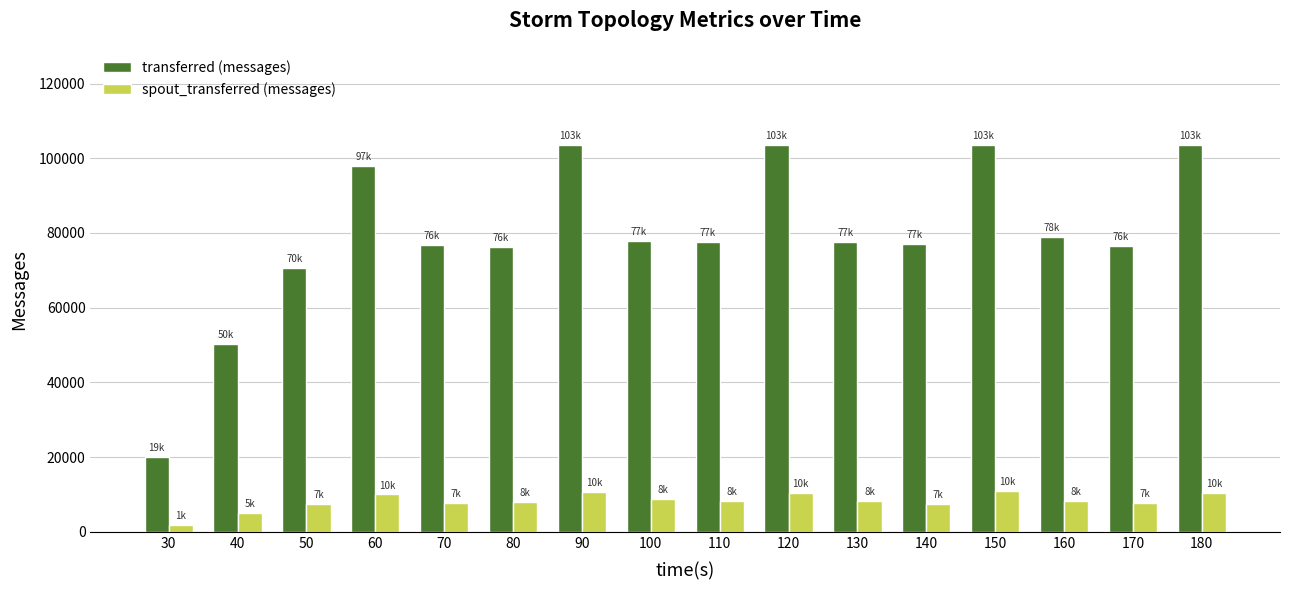

Between 50 and 60, which series saw the biggest shift?

transferred (messages)